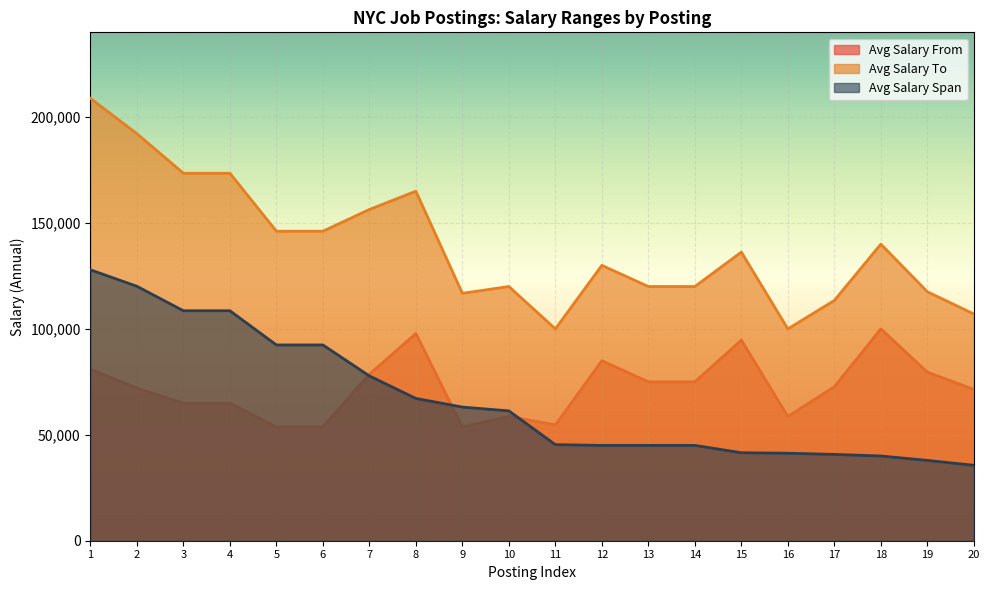

Which series changed the most between 9 and 16?

Avg Salary Span